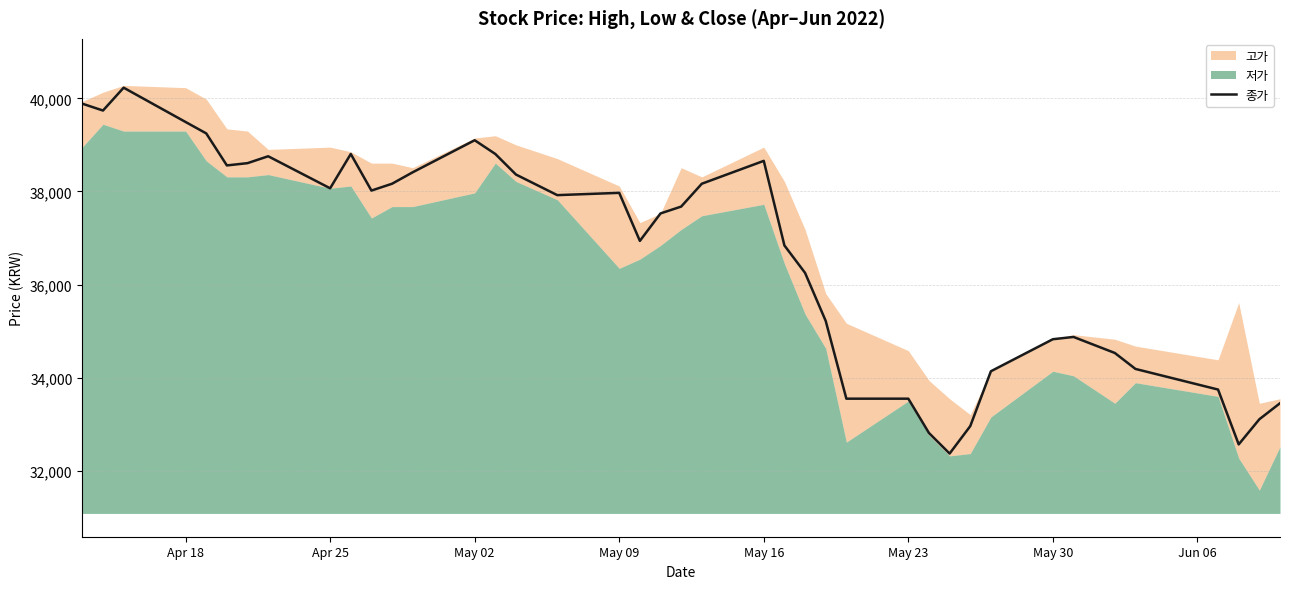

What is the sum of all values?

1466085